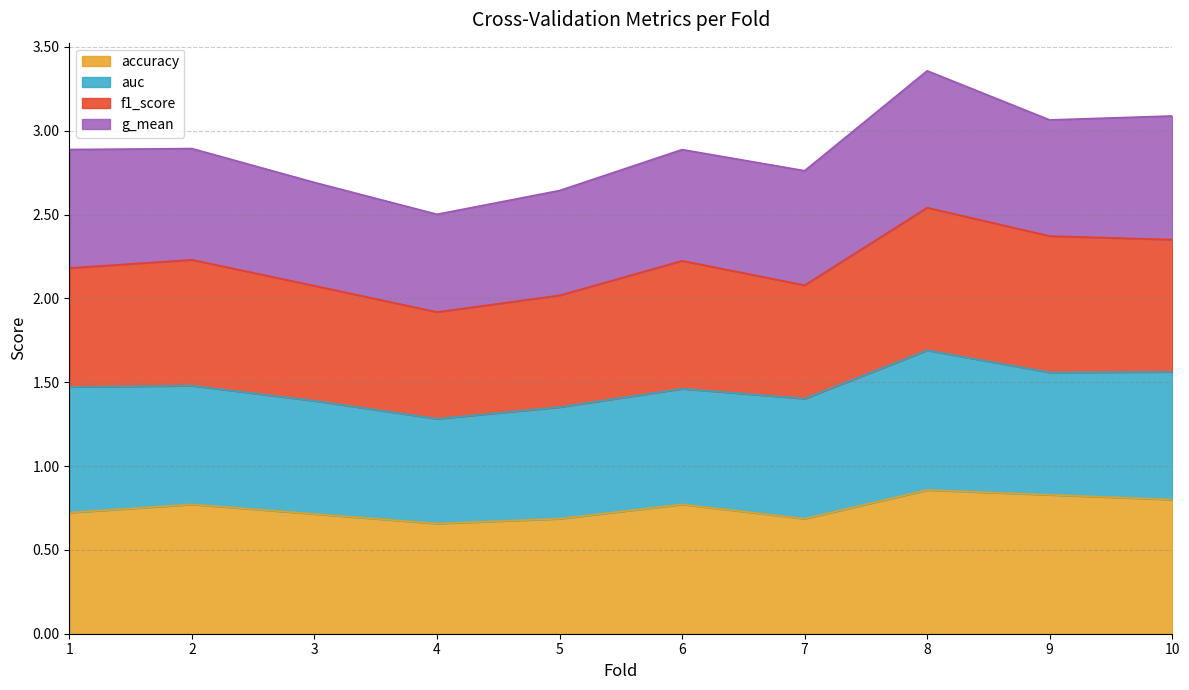

True or false: f1_score has a value of 2.0 at 5.

True